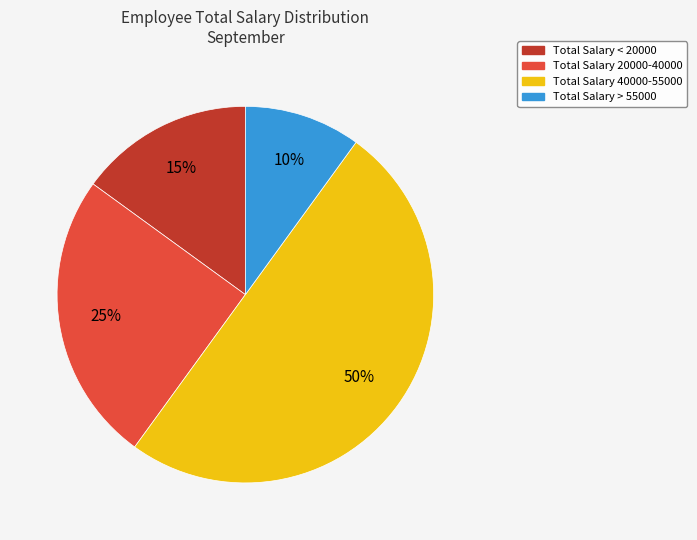

Count the number of slices in the pie.

4